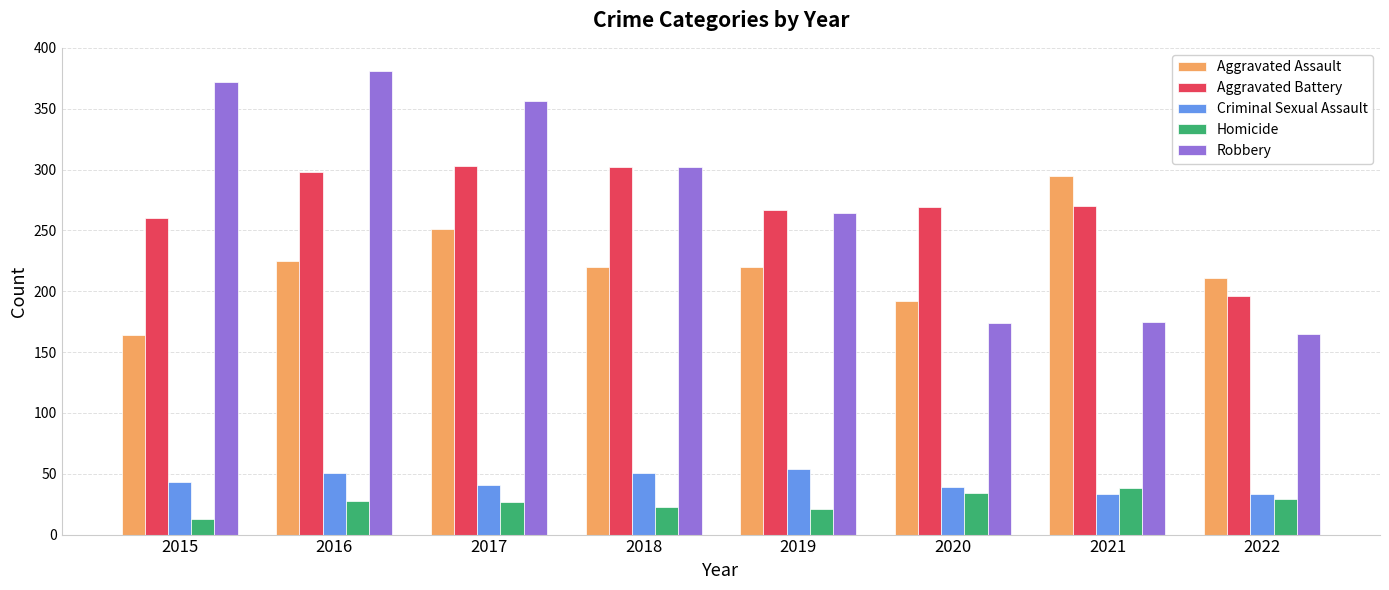

At 2015, list the series in order from smallest to largest.

Homicide, Criminal Sexual Assault, Aggravated Assault, Aggravated Battery, Robbery